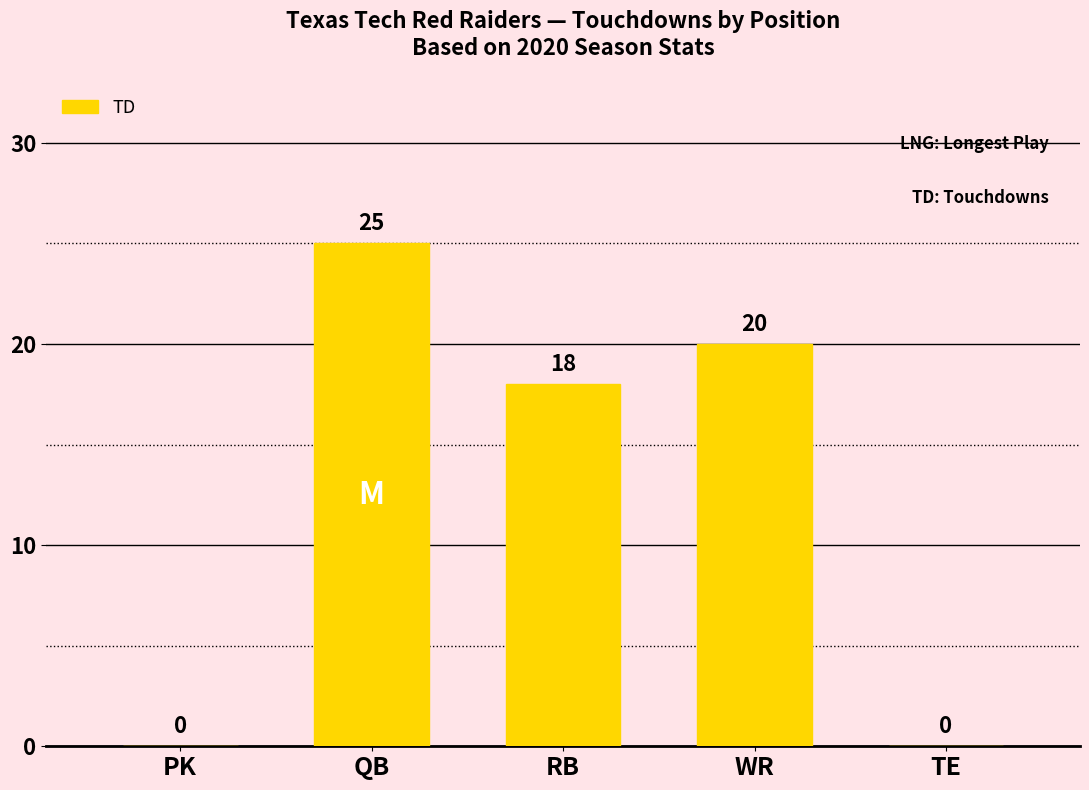

The value at PK is 0. True or false?

True